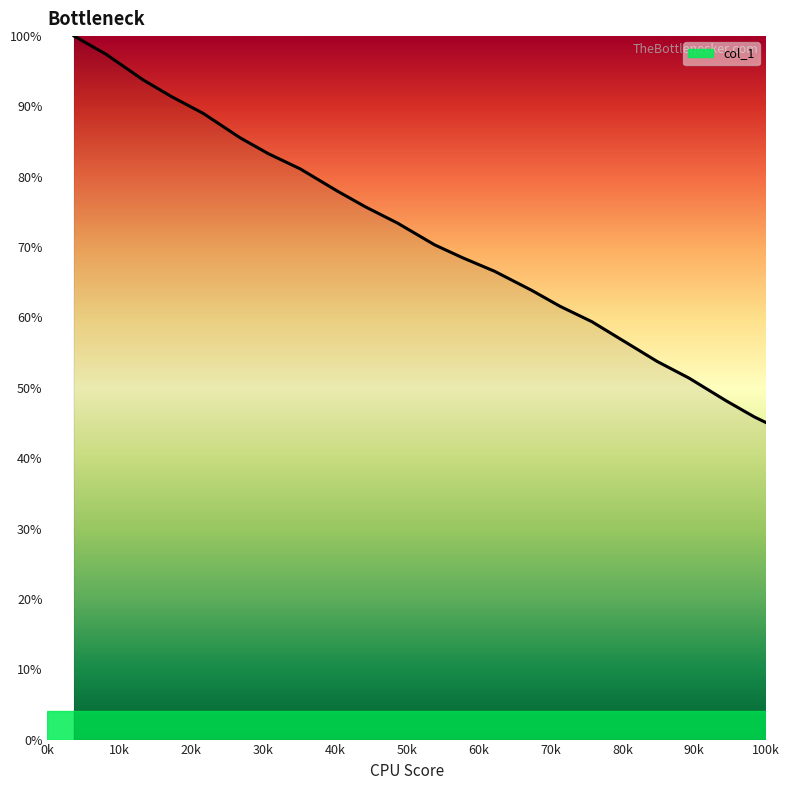

What is the difference between the maximum and minimum values?

100.0